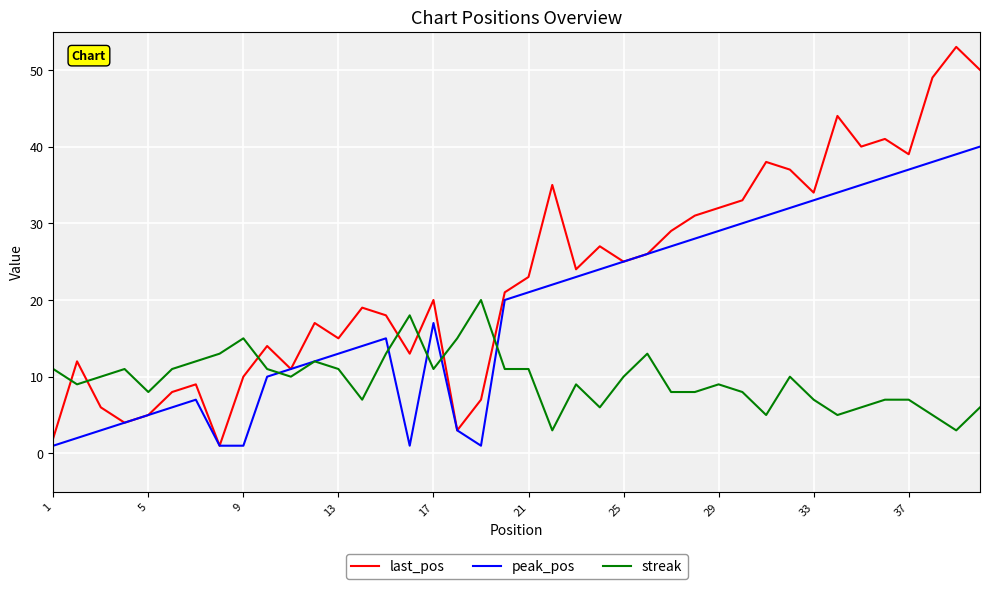

What is the maximum value for last_pos?

53